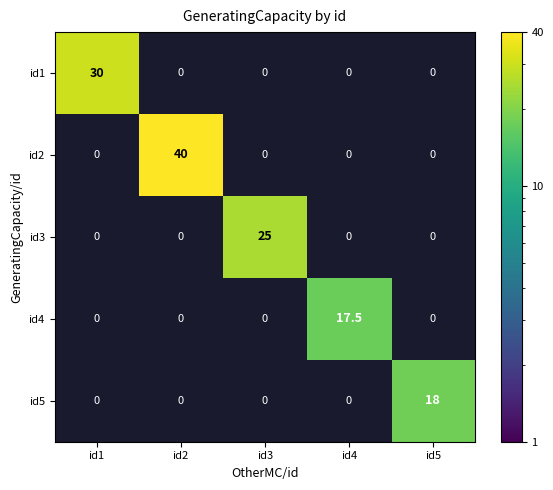

Is it true that id1 equals 43.1 at id1?

False